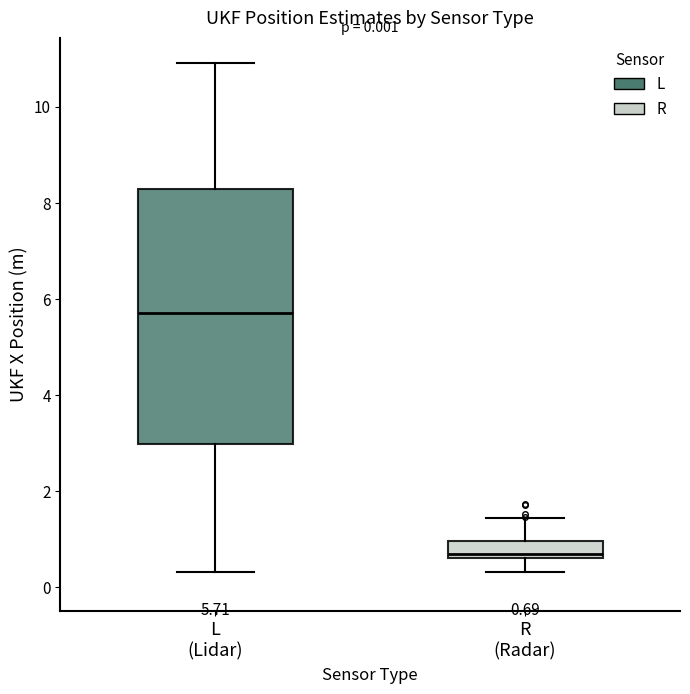

Which box is the tallest, from its lower edge to its upper edge?

L (Lidar)